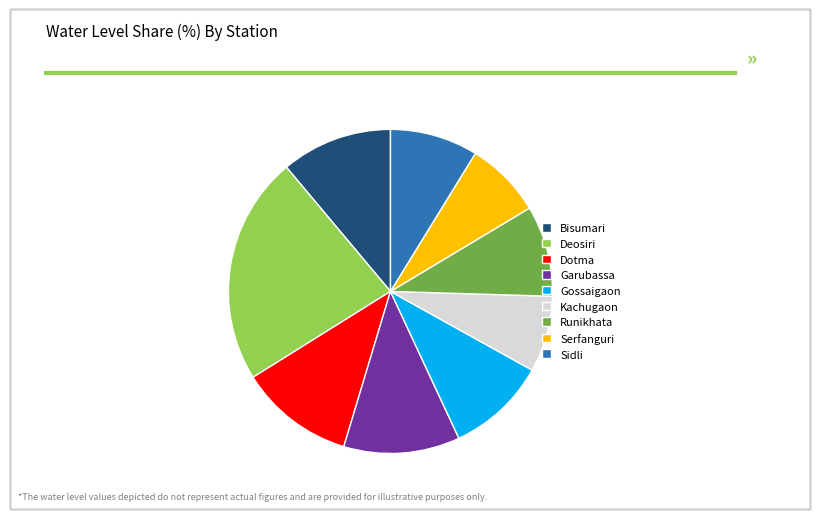

Between Bisumari and Deosiri, which is larger?

Deosiri